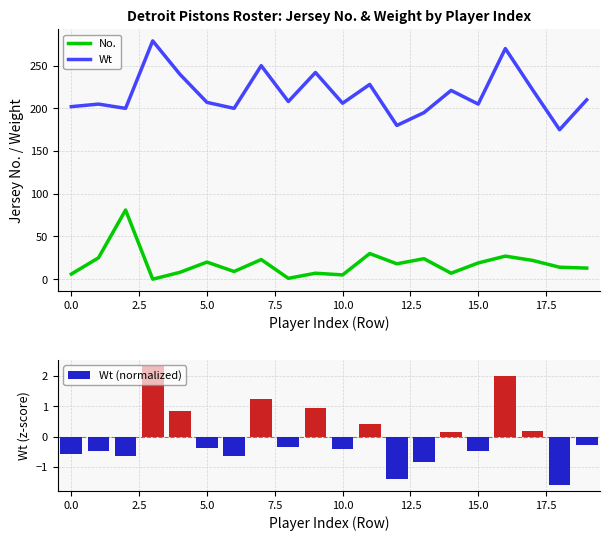

How many data points in Wt (normalized) are above 0?

8